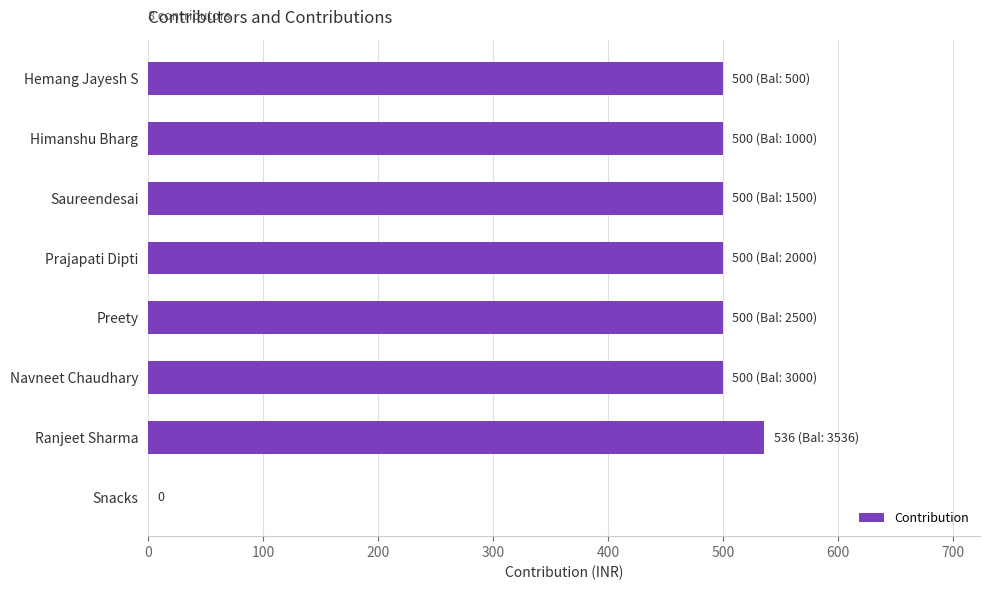

The value at Hemang Jayesh S is 500. True or false?

True